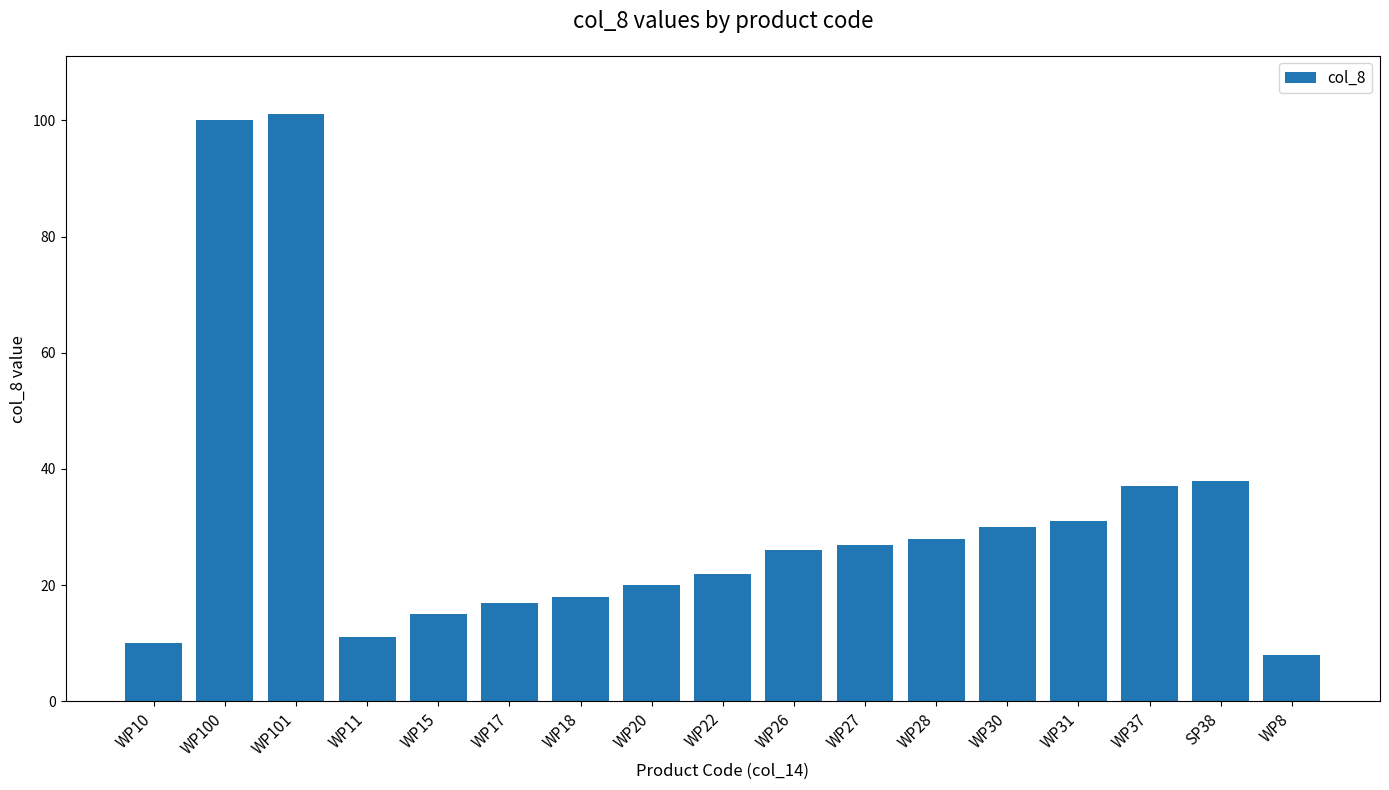

At which category does the chart reach its minimum across all series?

WP8